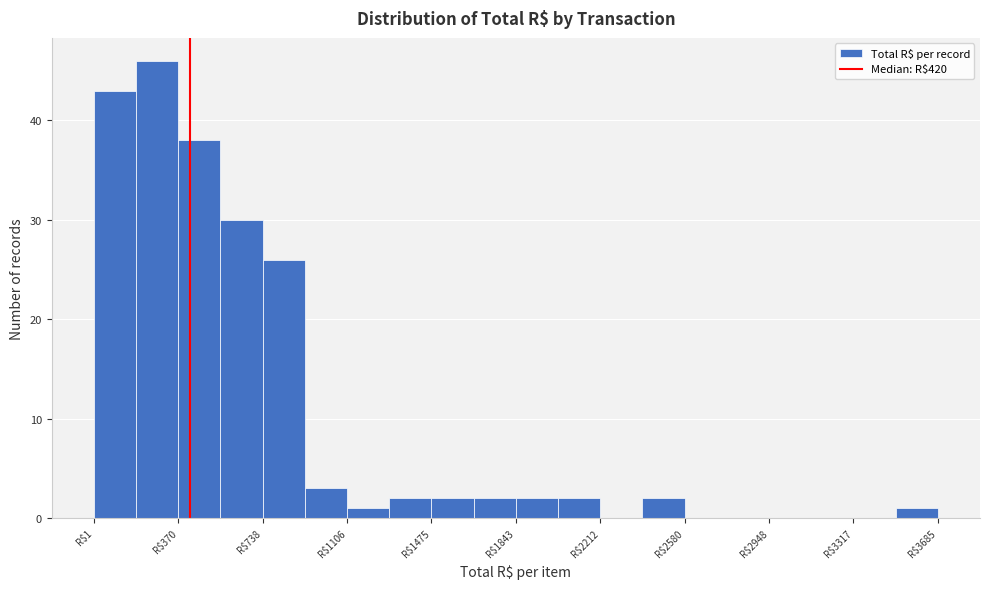

Around what value on the x-axis is the tallest bar? Give the approximate position of its centre, as read against the axis.

300